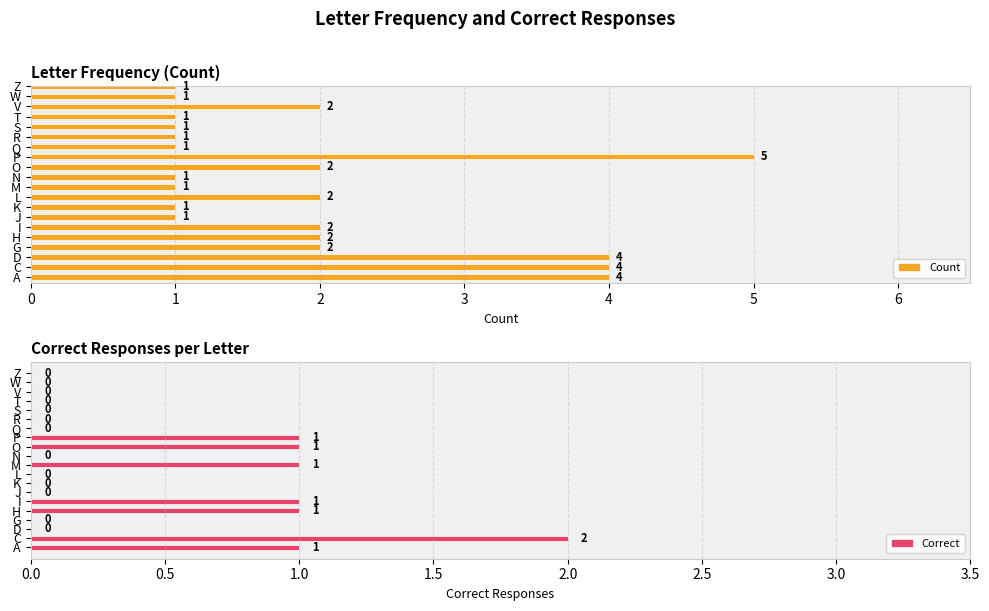

At which category does the chart reach its minimum across all series?

2